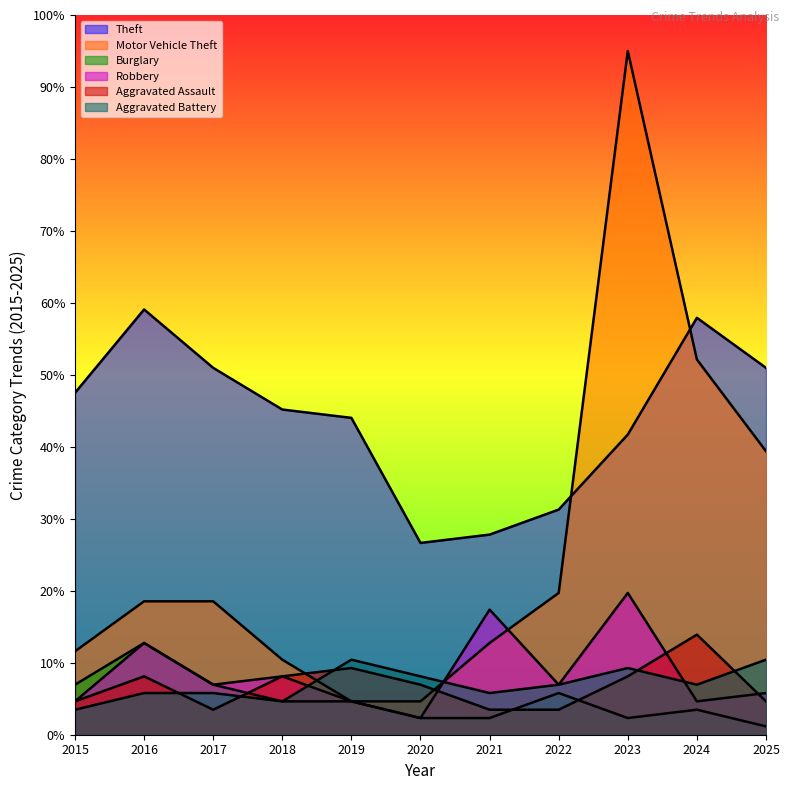

Between 2015 and 2019, which series saw the biggest shift?

Aggravated Battery